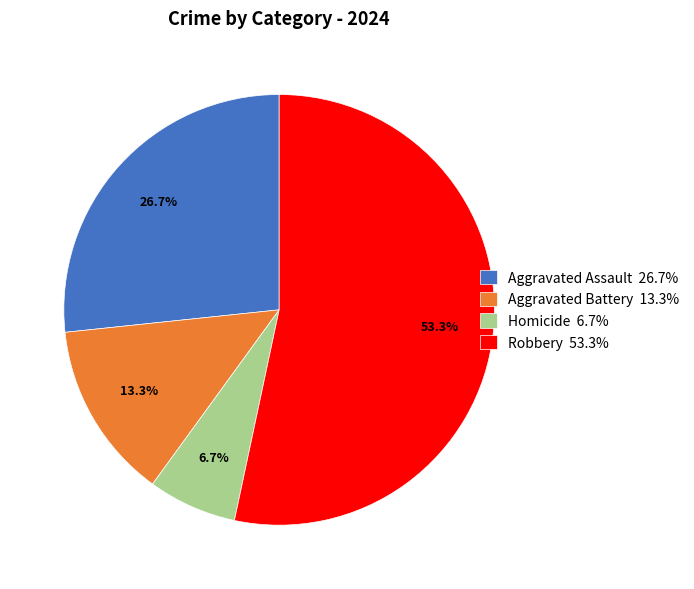

What is the ratio of the value at Aggravated Assault to the value at Homicide?

4.0